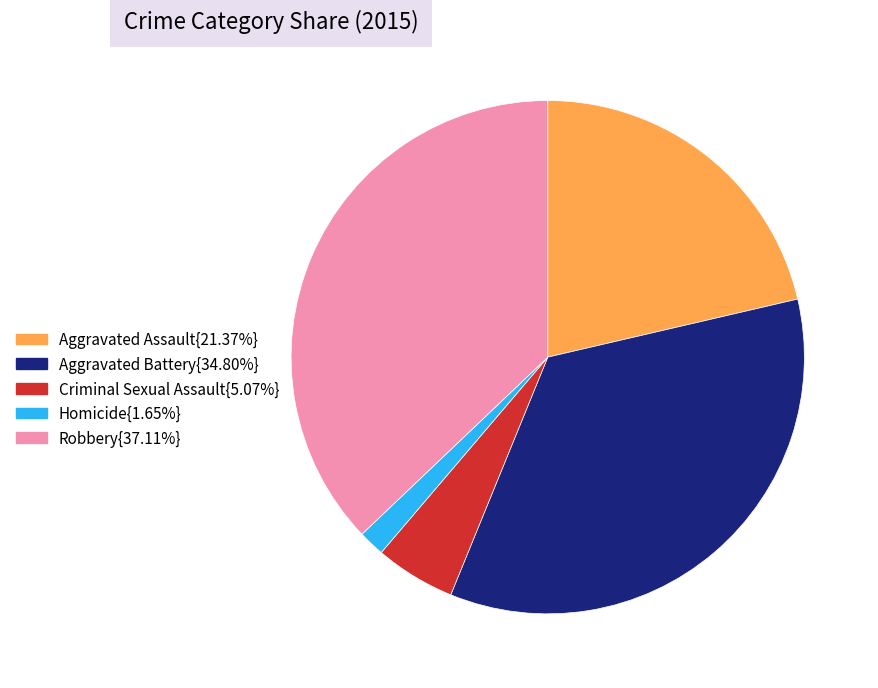

Is there a majority slice in this chart?

No